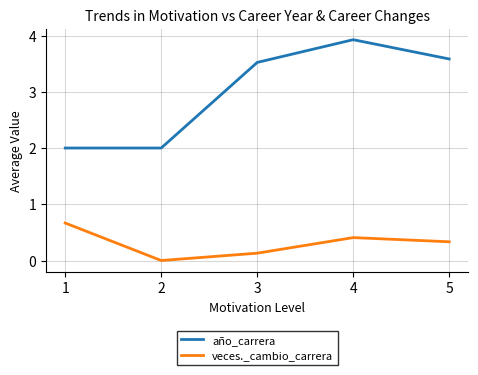

What is the lowest value of the año_carrera series?

2.0